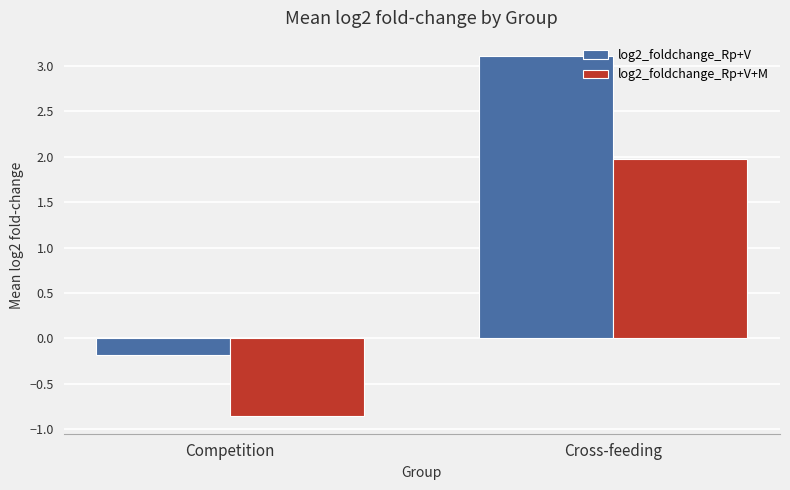

How many bars are there in each group?

2